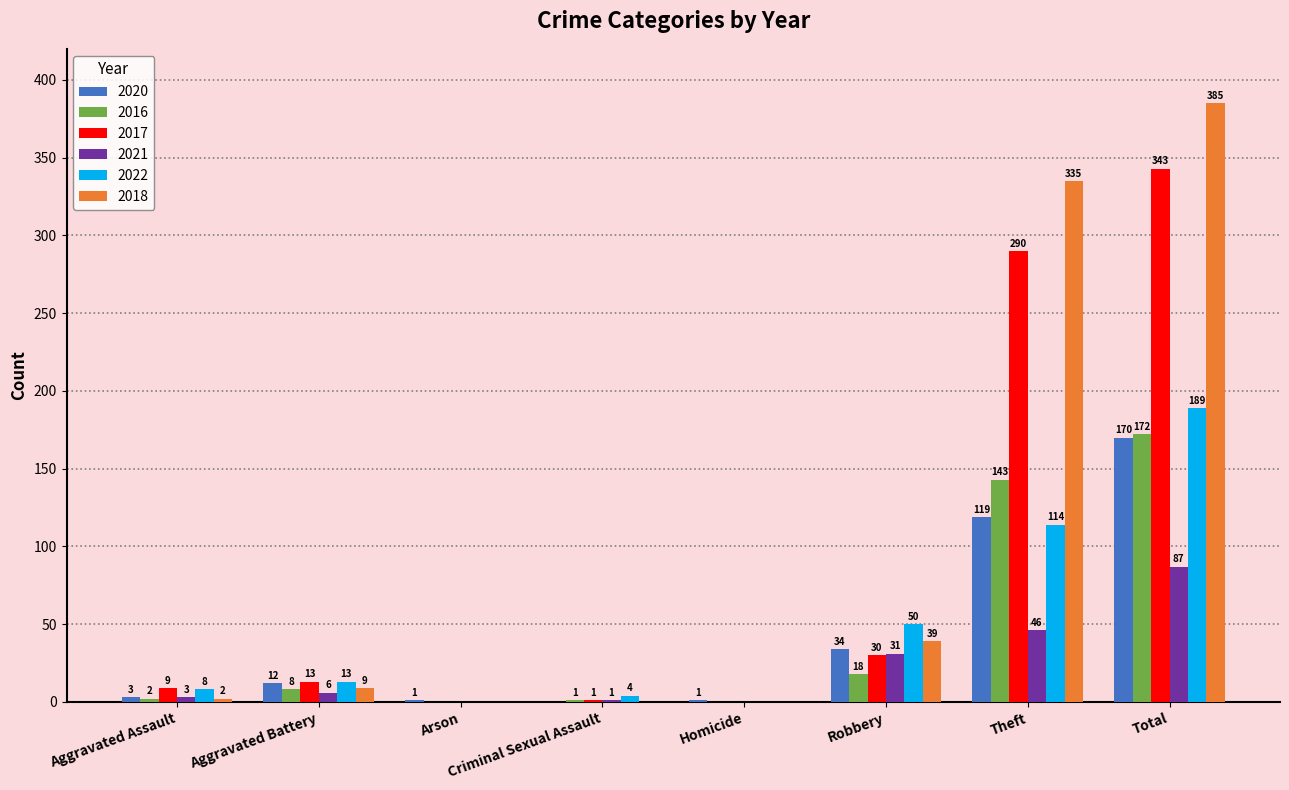

Count the number of data series in this chart.

6